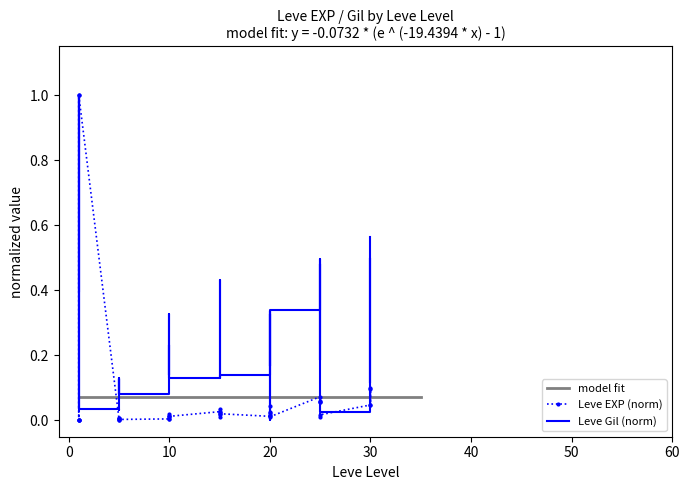

How many data points does each series have?

40